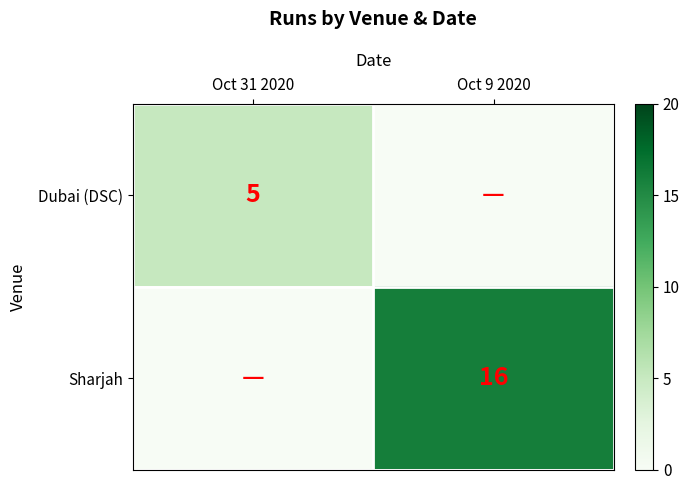

What is the maximum value shown in the chart?

16